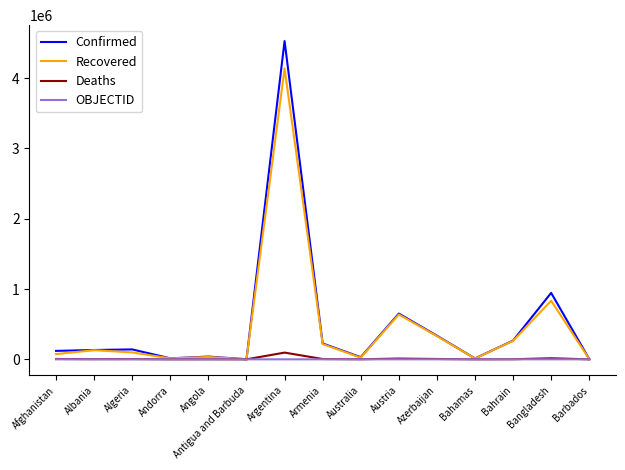

Which series has the largest range (max minus min)?

Confirmed